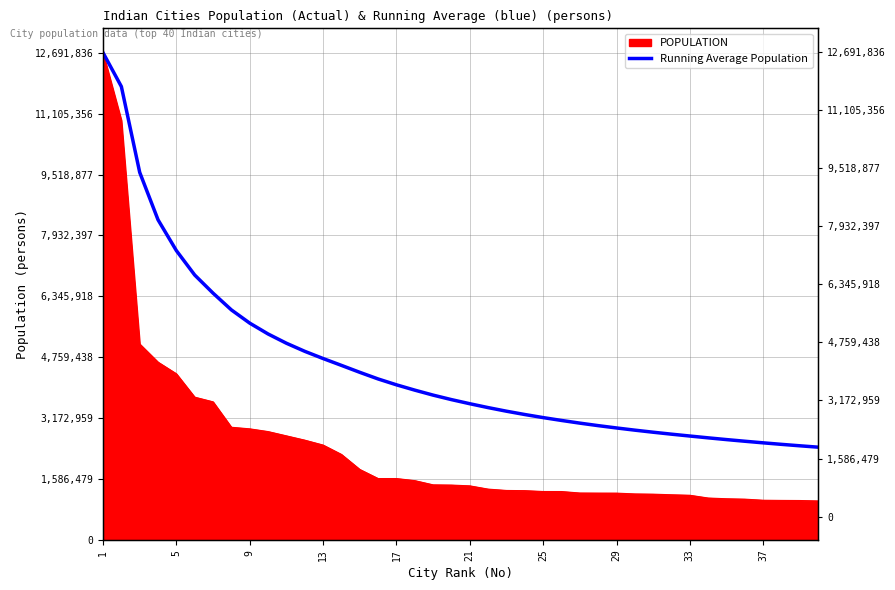

The value at 26 is 1806520.6. True or false?

False